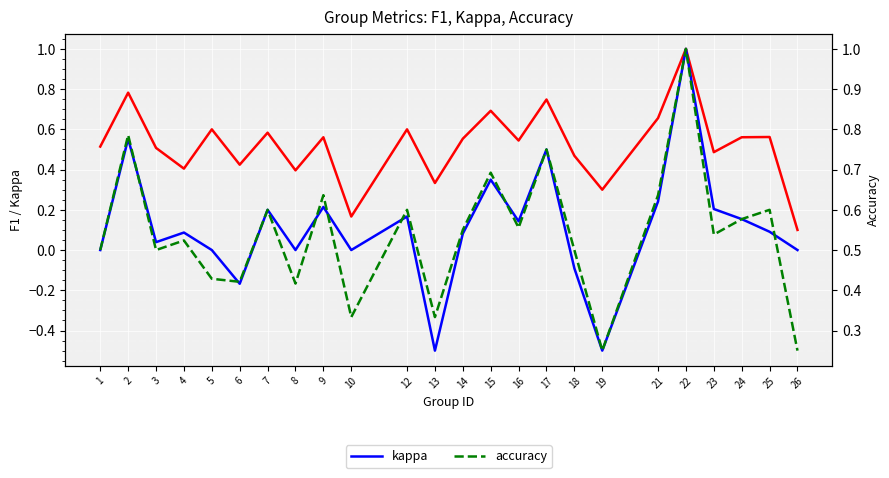

Reading right to left, list all the values displayed in this chart.

f1: 0.1	0.6	0.6	0.5	1.0	0.7	0.3	0.5	0.7	0.5	0.7	0.6	0.3	0.6	0.2	0.6	0.4	0.6	0.4	0.6	0.4	0.5	0.8	0.5
kappa: 0.0	0.1	0.2	0.2	1.0	0.2	-0.5	-0.1	0.5	0.1	0.4	0.1	-0.5	0.2	0.0	0.2	0.0	0.2	-0.2	0.0	0.1	0.0	0.6	0.0
accuracy: 0.2	0.6	0.6	0.5	1.0	0.6	0.2	0.5	0.8	0.6	0.7	0.6	0.3	0.6	0.3	0.6	0.4	0.6	0.4	0.4	0.5	0.5	0.8	0.5